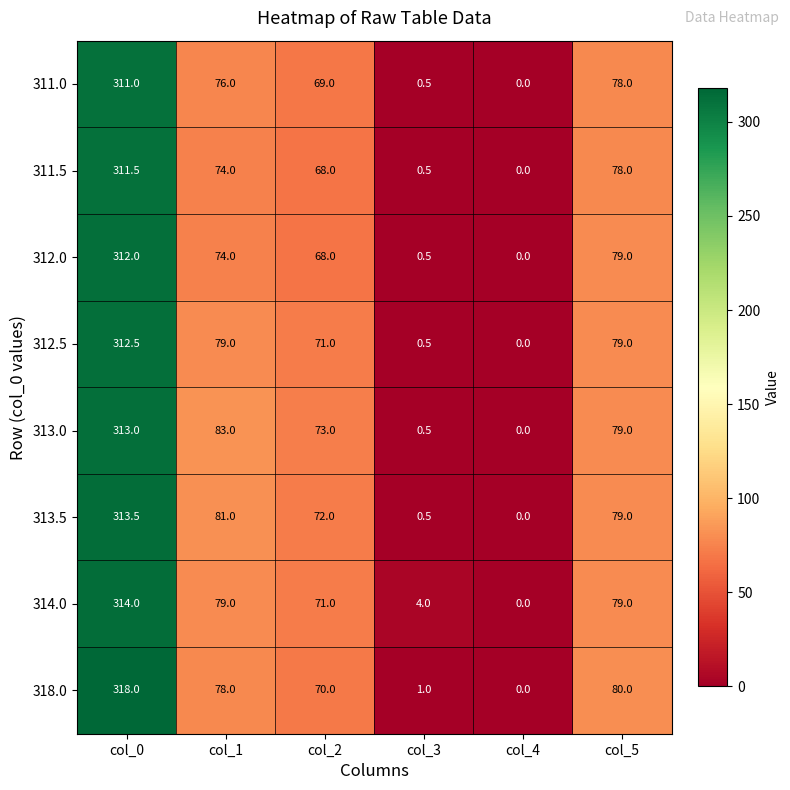

List the series in order of their peak value, highest first.

318.0, 314.0, 313.5, 313.0, 312.5, 312.0, 311.5, 311.0